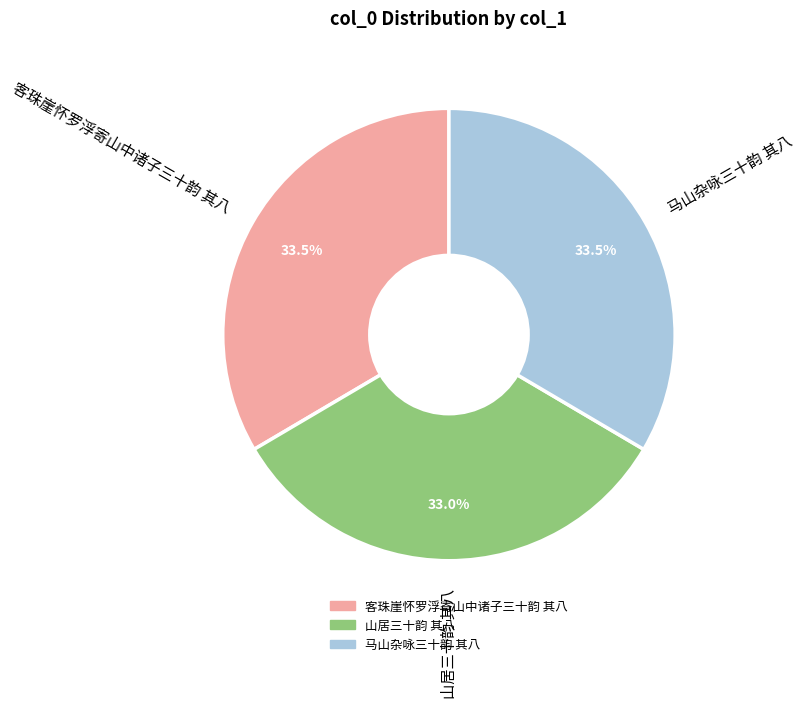

Combined, what portion of the pie is 马山杂咏三十韵 其八 and 客珠崖怀罗浮寄山中诸子三十韵 其八?

67.0%